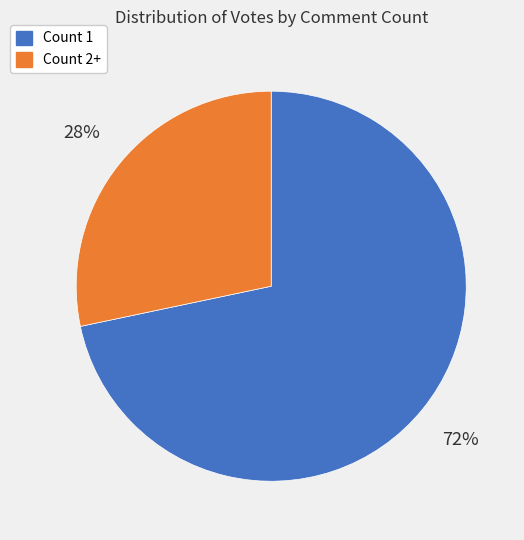

Is there a majority slice in this chart?

Yes